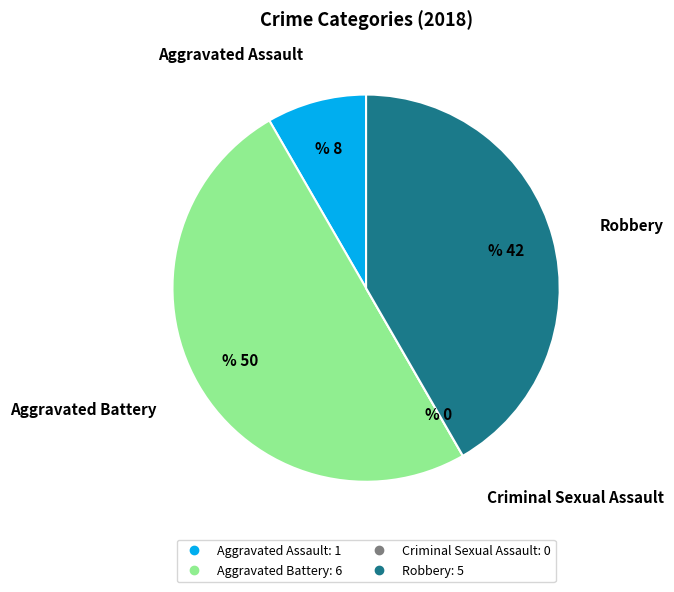

Does Robbery represent more than half of the total?

No